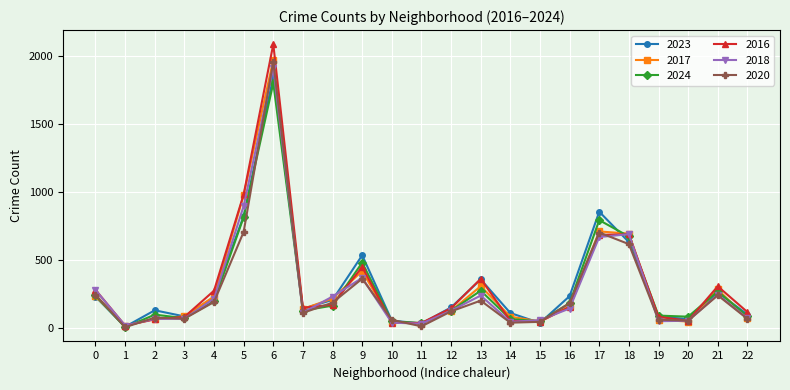

At which category is the sum across all series the highest?

6